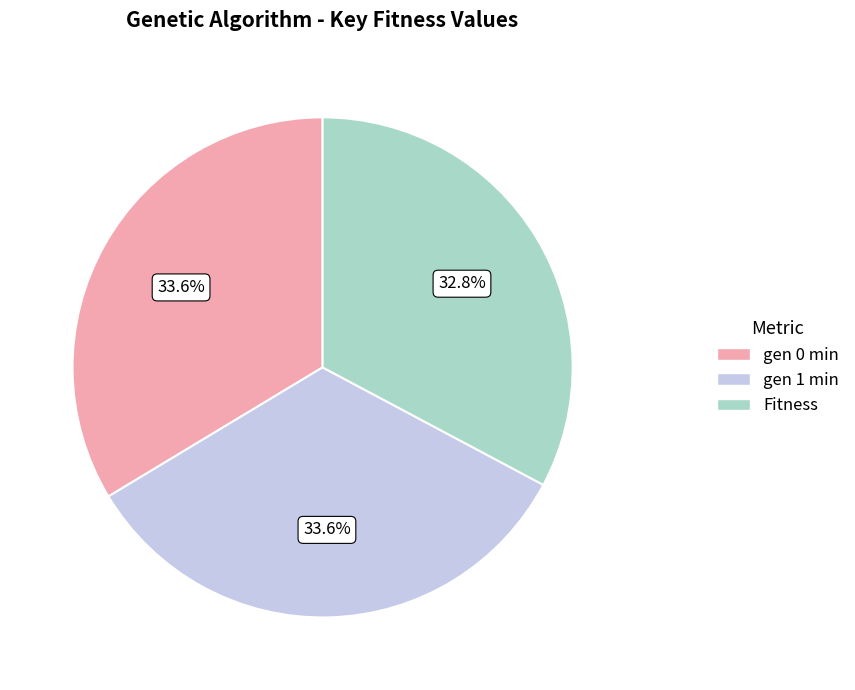

What is the ratio of the value at gen 1 min to the value at Fitness?

1.0